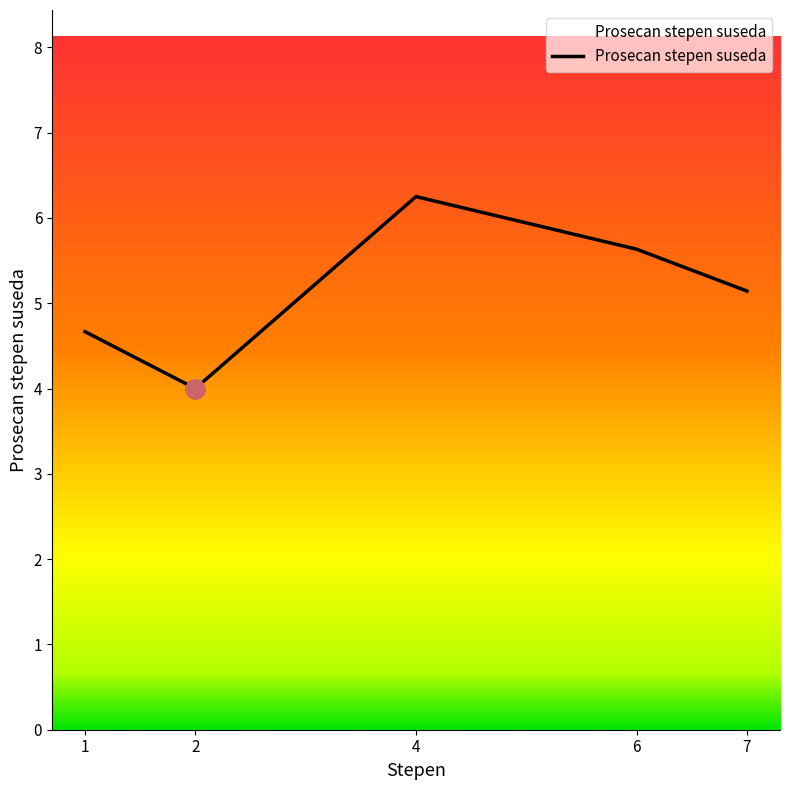

Approximately how many times larger is the value at 1 compared to 4?

0.7